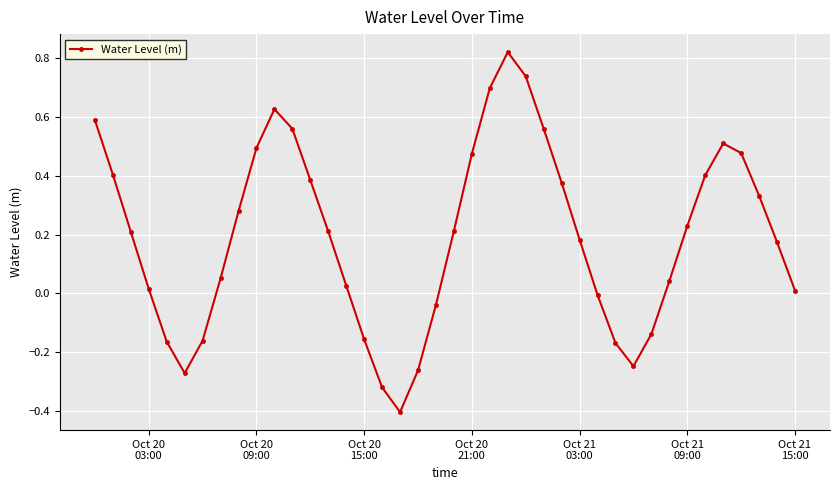

How many lines are shown in the chart?

1